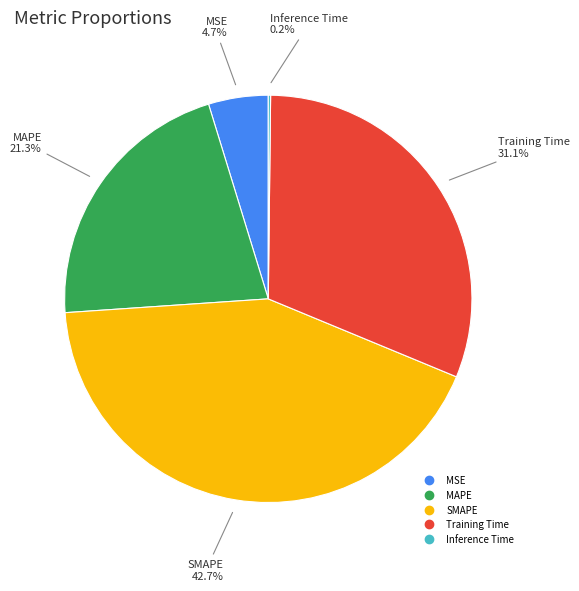

Which category has the biggest portion of the pie?

SMAPE